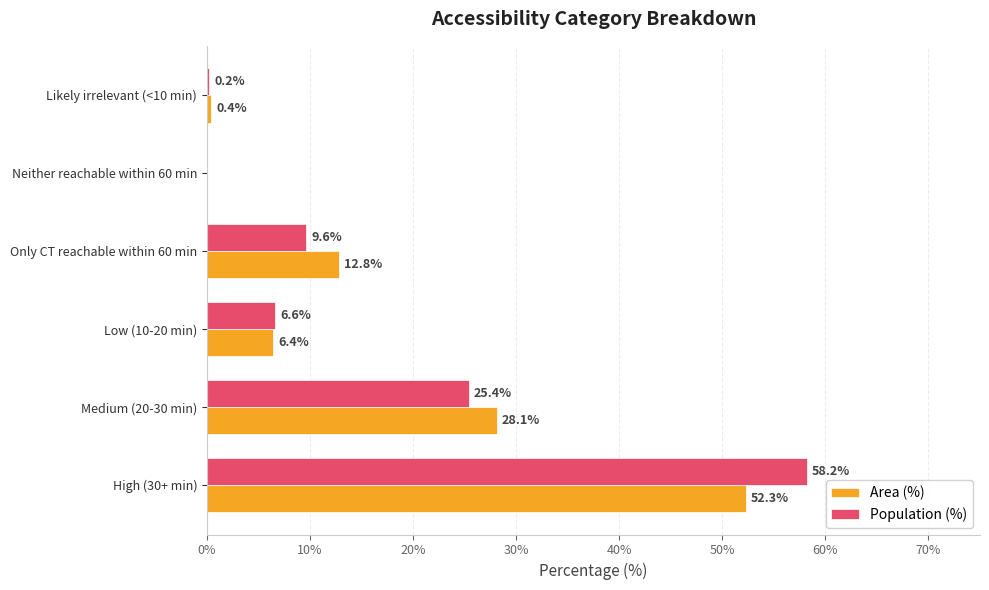

At which category does the chart reach its peak across all series?

High (30+ min)